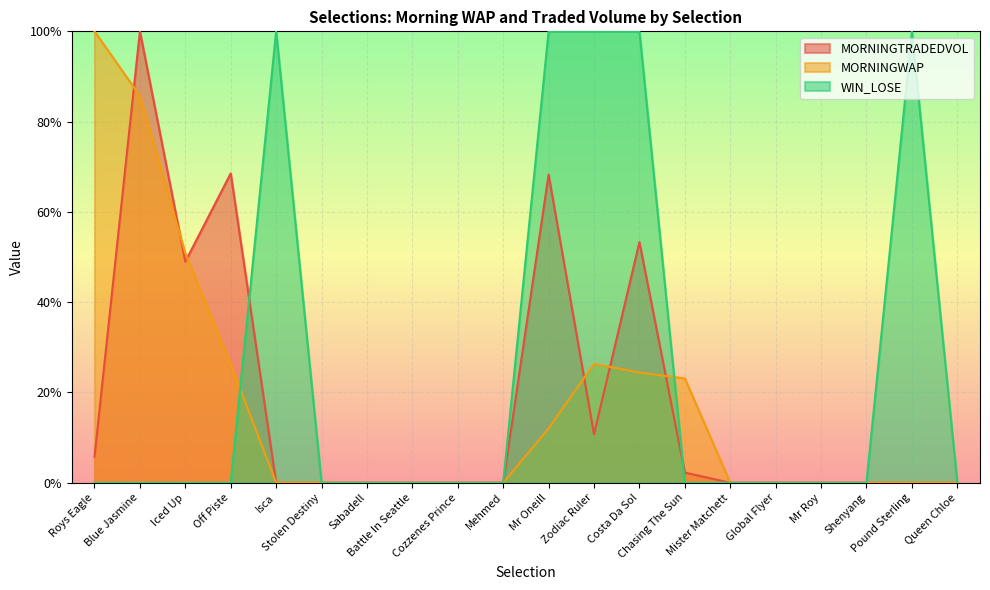

True or false: MORNINGWAP and MORNINGTRADEDVOL intersect in this chart.

True